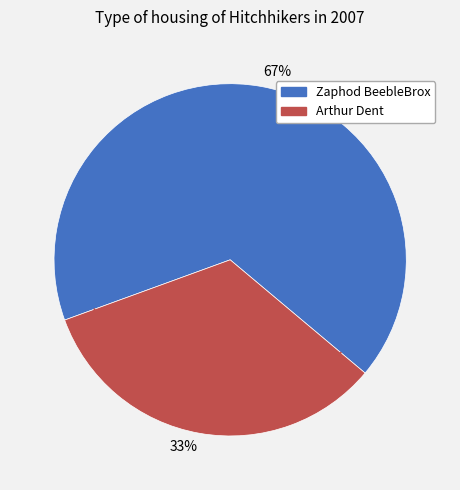

Rank the categories by value from highest to lowest.

Zaphod BeebleBrox, Arthur Dent